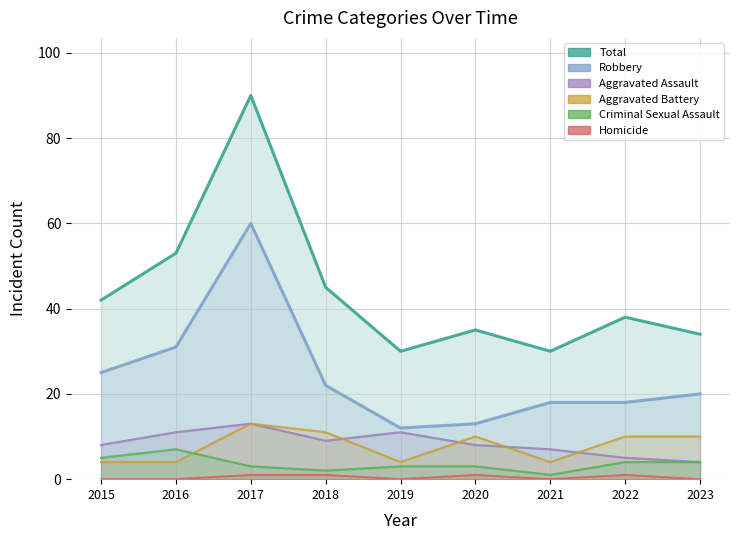

The Robbery series shows 25 at 2015. True or false?

True